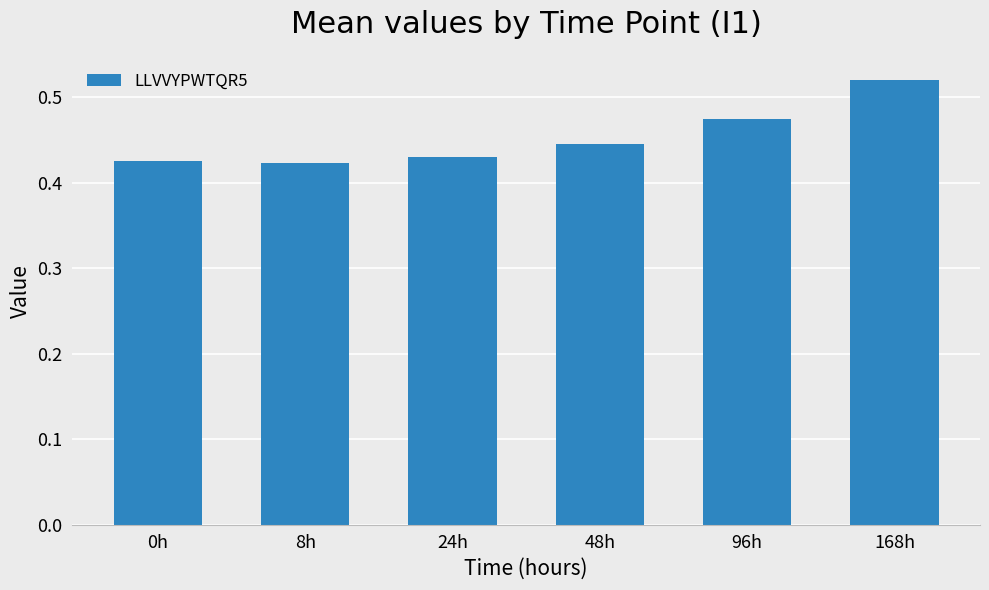

How many bars are there in total?

6